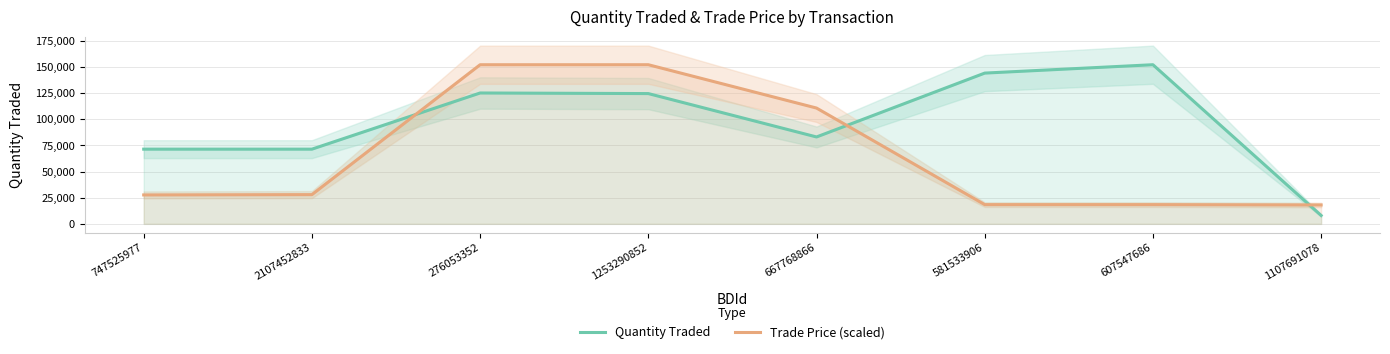

How many values in the Trade Price (scaled) series are below 27918?

4